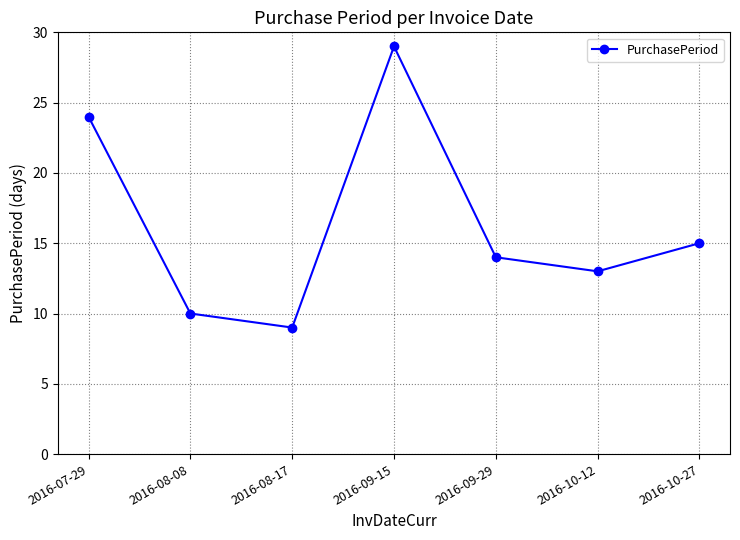

Which label corresponds to the smallest value in the chart?

2016-08-17